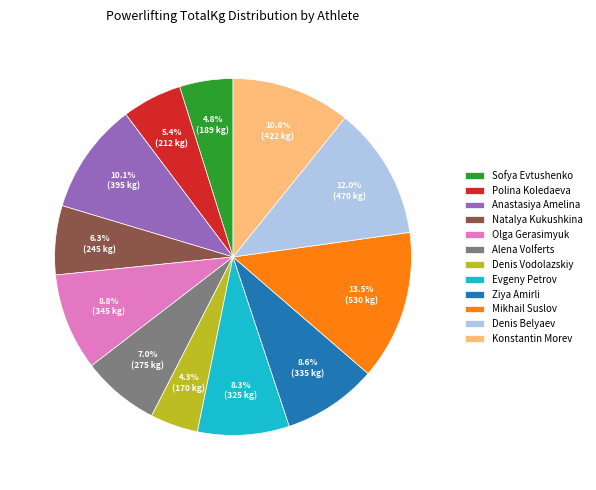

To the nearest percent, what is the difference between the Sofya Evtushenko and Anastasiya Amelina slice percentages?

5%